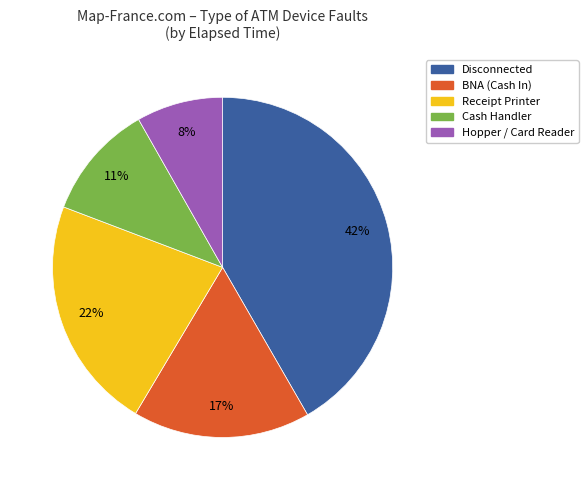

Combined, do Disconnected and Cash Handler account for over 50%?

Yes